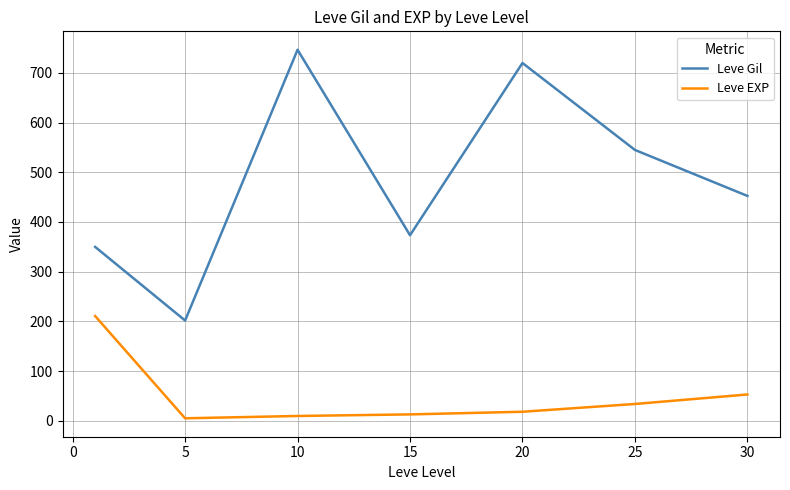

What is the maximum value shown in the chart?

746.7